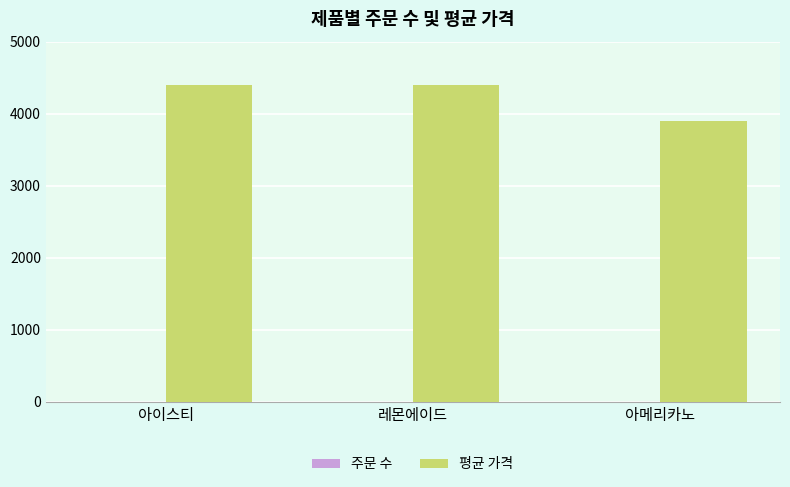

What is the average value of the 평균 가격 series?

4233